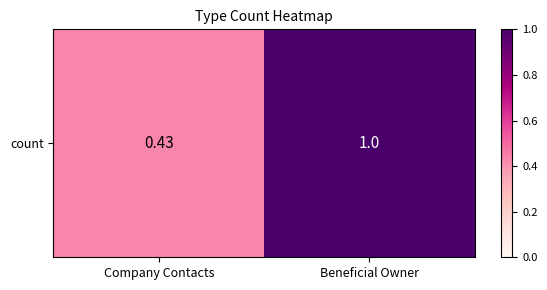

At which category does the chart reach its minimum across all series?

Company Contacts